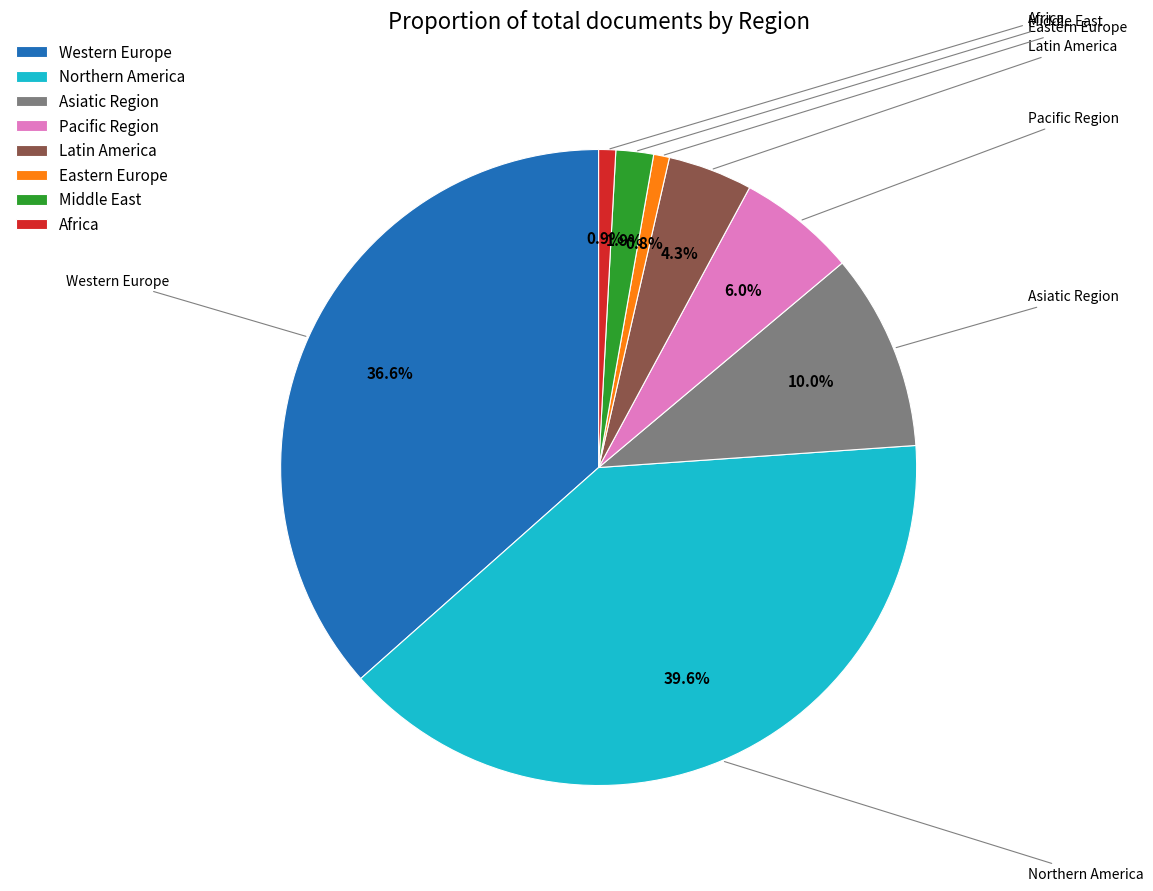

What is the largest slice in the pie chart?

Northern America